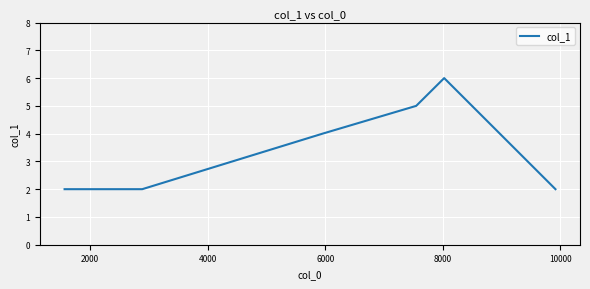

What is the difference between the maximum and minimum values?

4